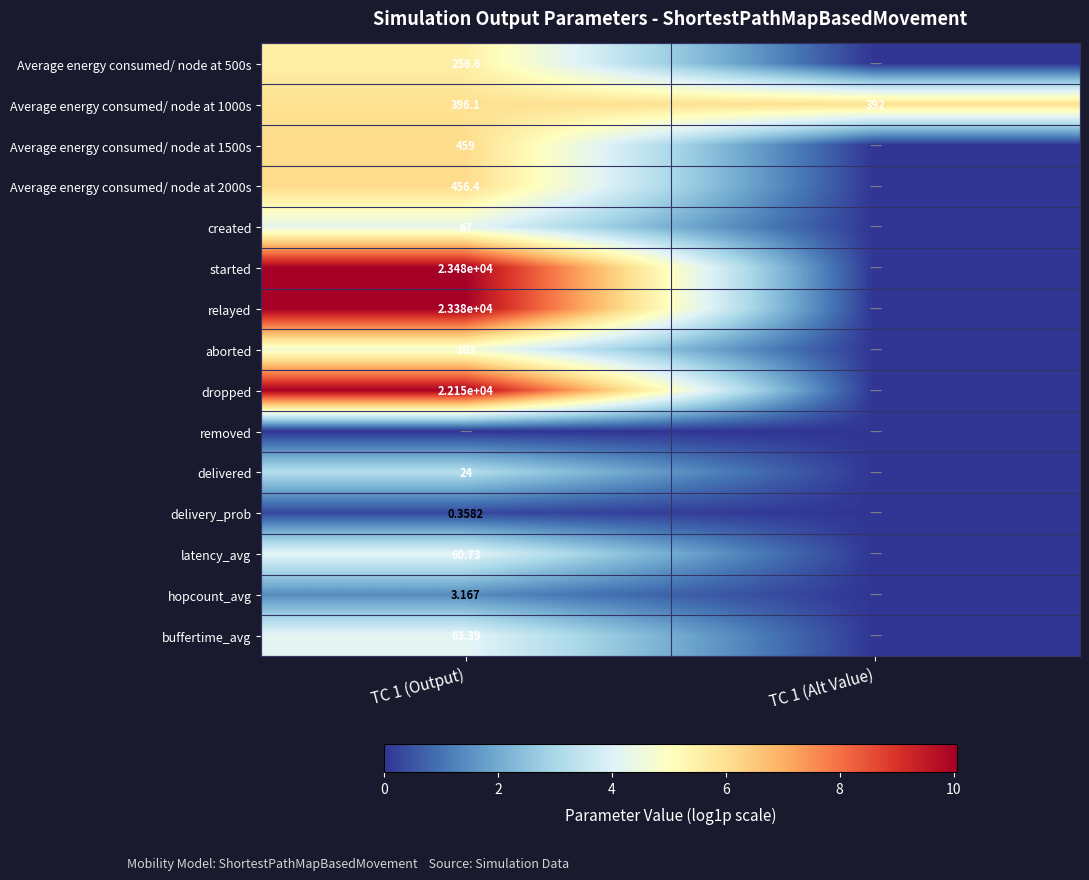

How many data points in Average energy consumed/ node at 500s are less than 5?

1